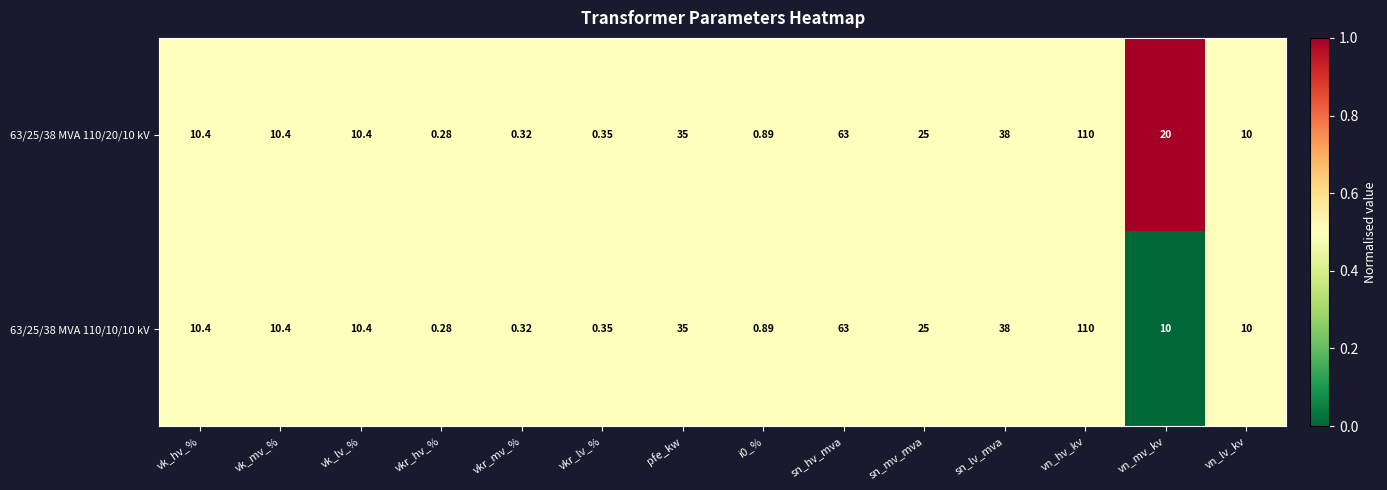

Where is 63/25/38 MVA 110/10/10 kV nearest to the value 55?

sn_hv_mva